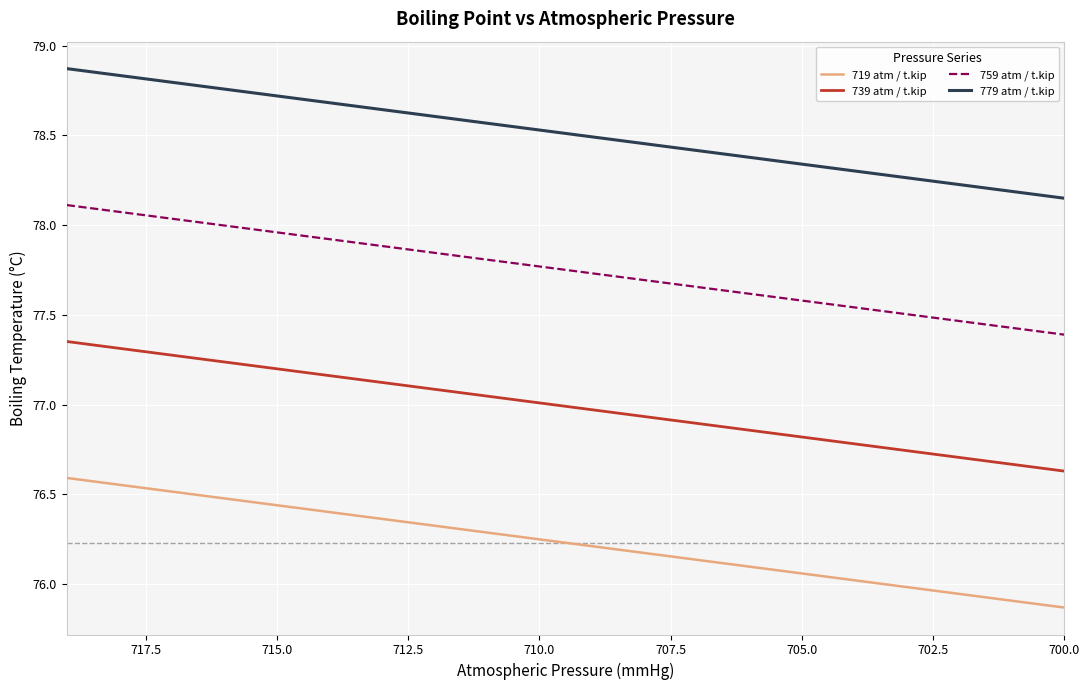

True or false: 759 atm / t.kip and 779 atm / t.kip intersect in this chart.

False